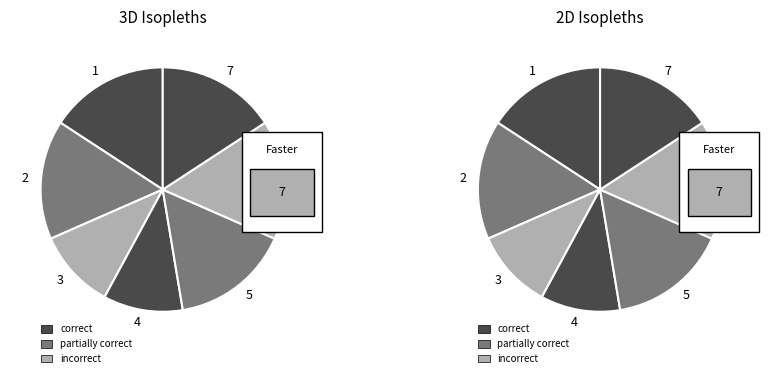

Does any single category account for the majority?

No